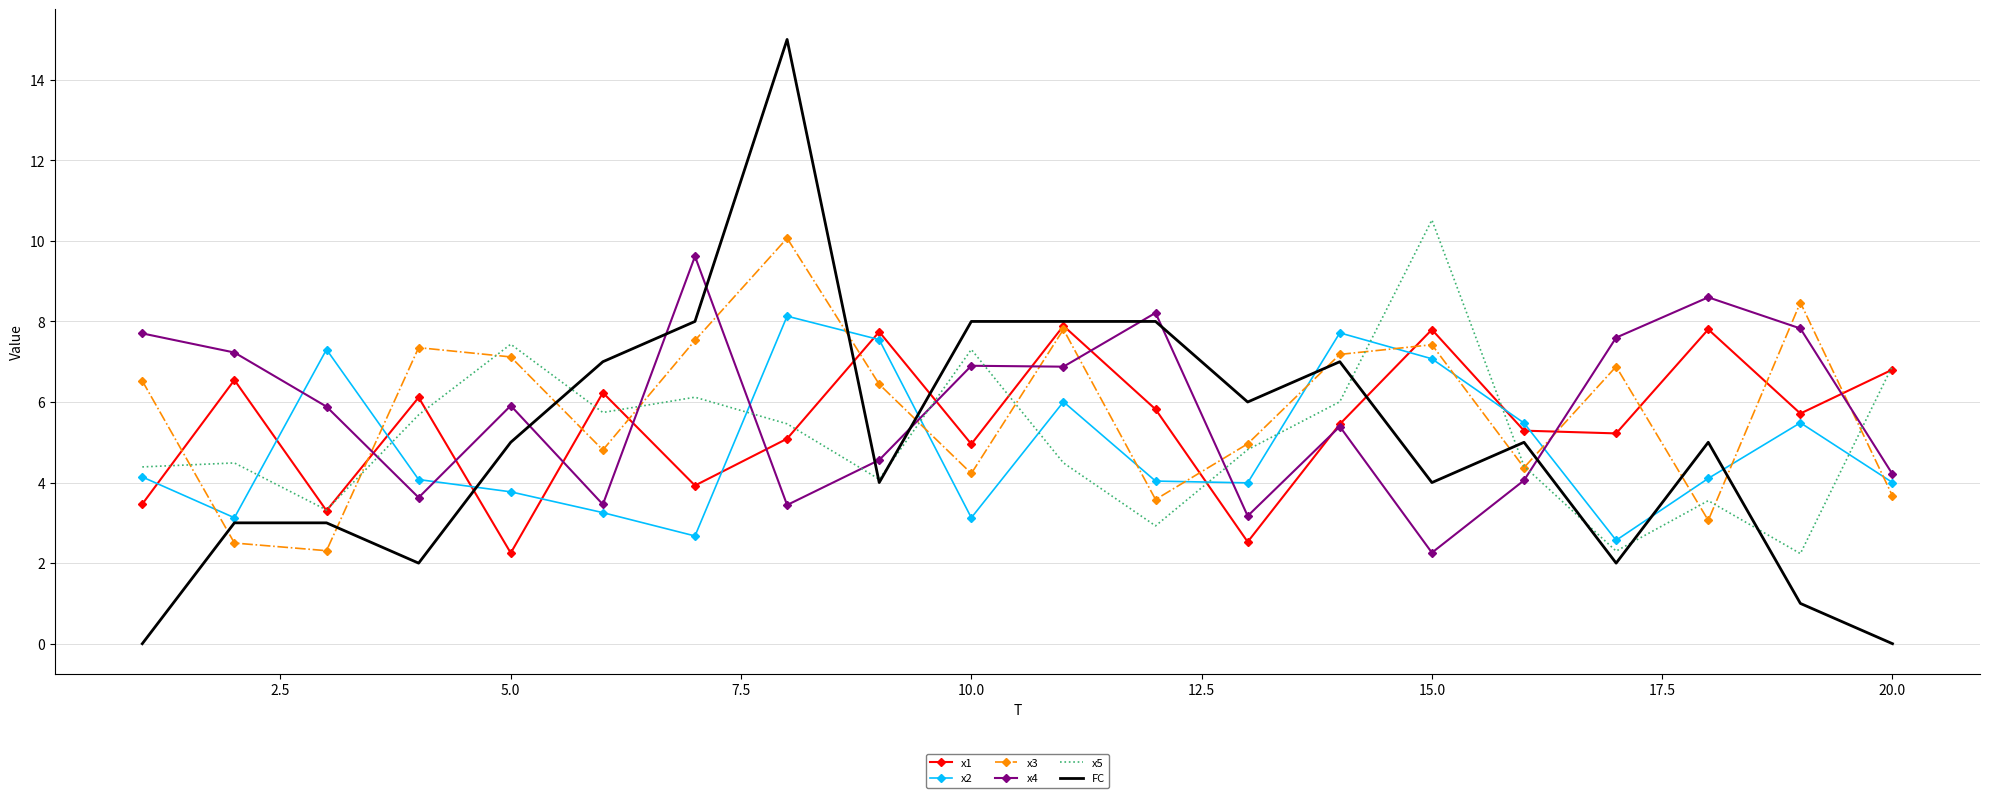

Which series ends up on top after the final intersection of x4 and x5?

x5